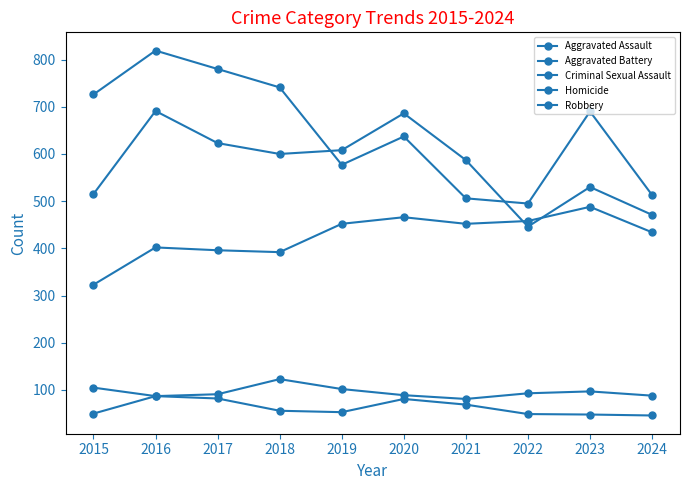

At which category is the sum across all series the highest?

2016